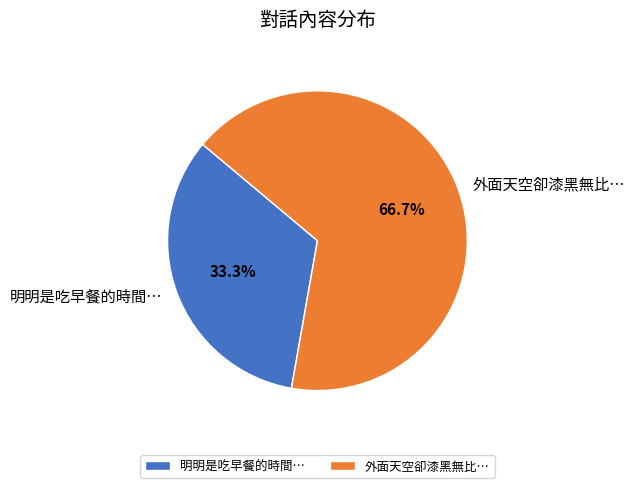

How many segments does this pie chart have?

2